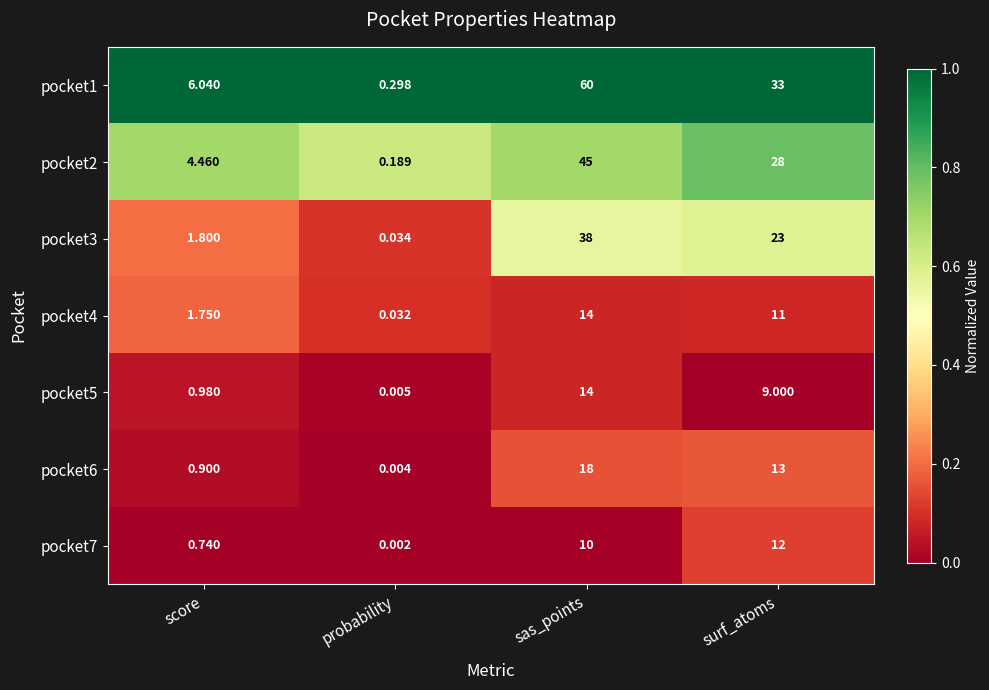

What is the spread (max minus min) of values at surf_atoms?

24.0